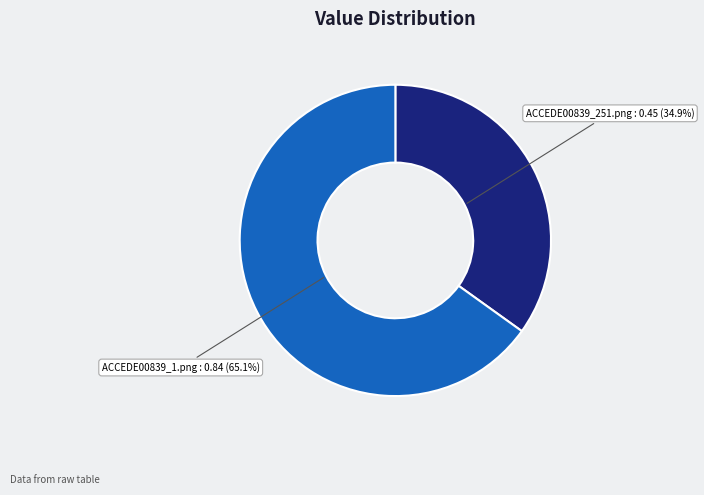

Which category has the smallest portion of the pie?

ACCEDE00839_251.png